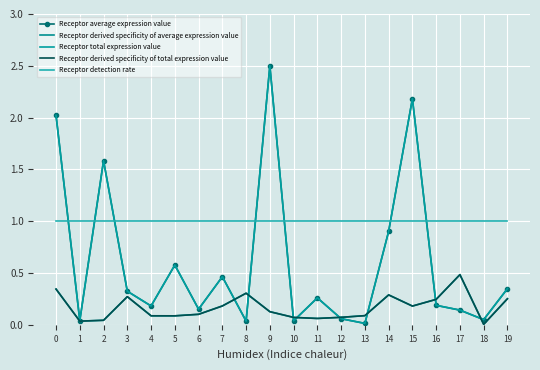

How many interior local peaks does the Receptor derived specificity of total expression value series have?

4